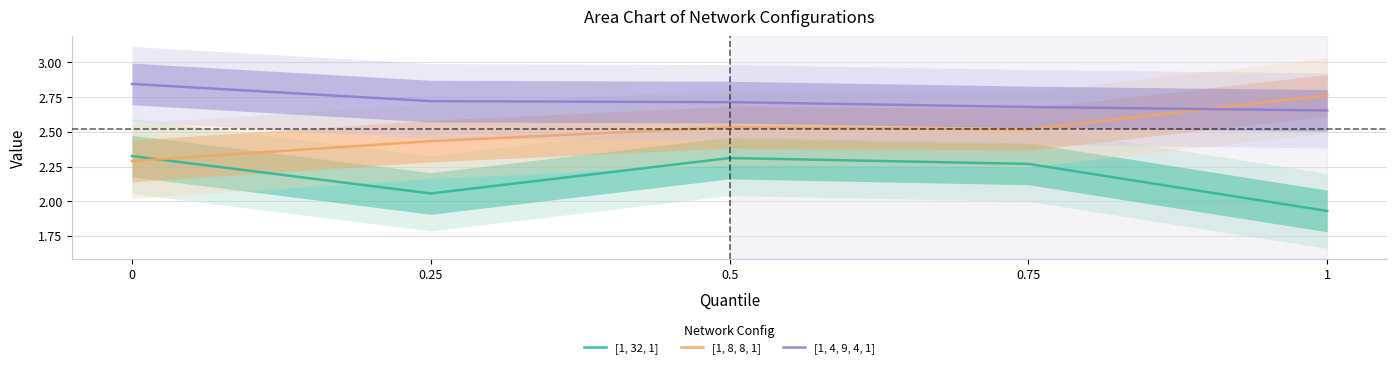

Count the number of data series in this chart.

3